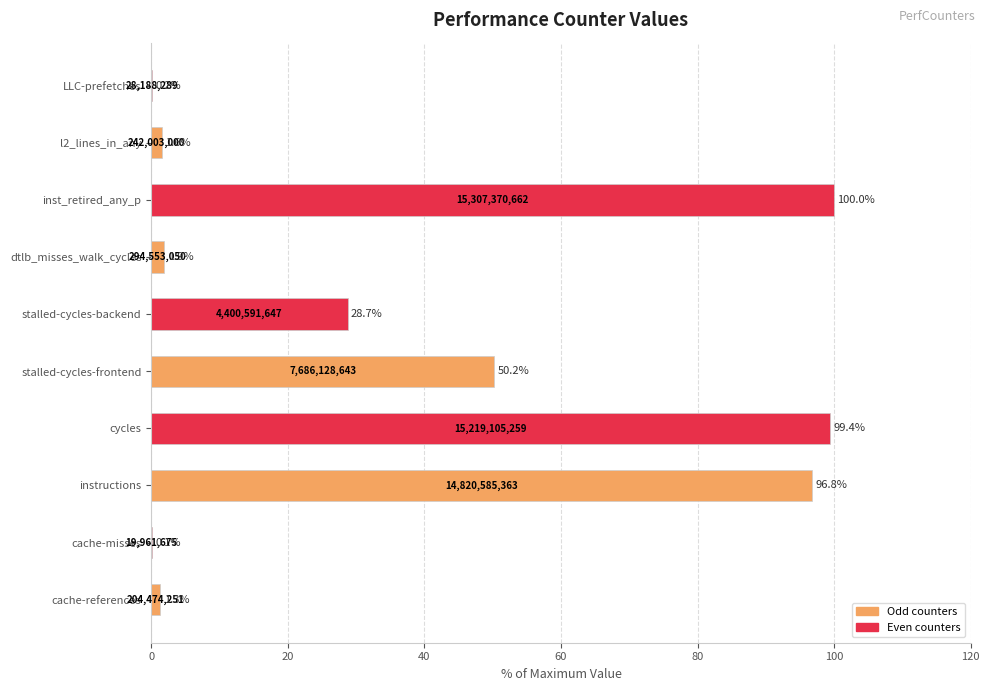

Which label corresponds to the largest value in the chart?

inst_retired_any_p